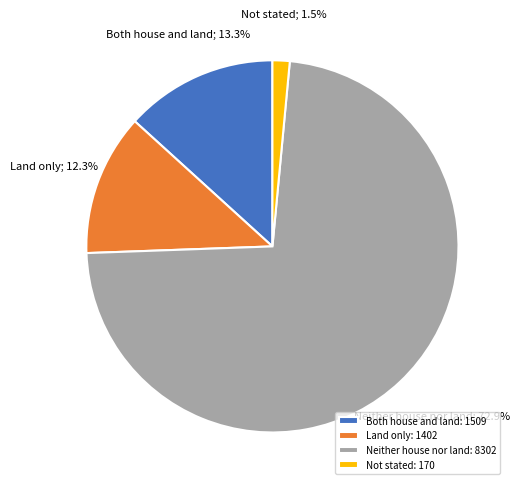

Between Both house and land and Land only, which is larger?

Both house and land